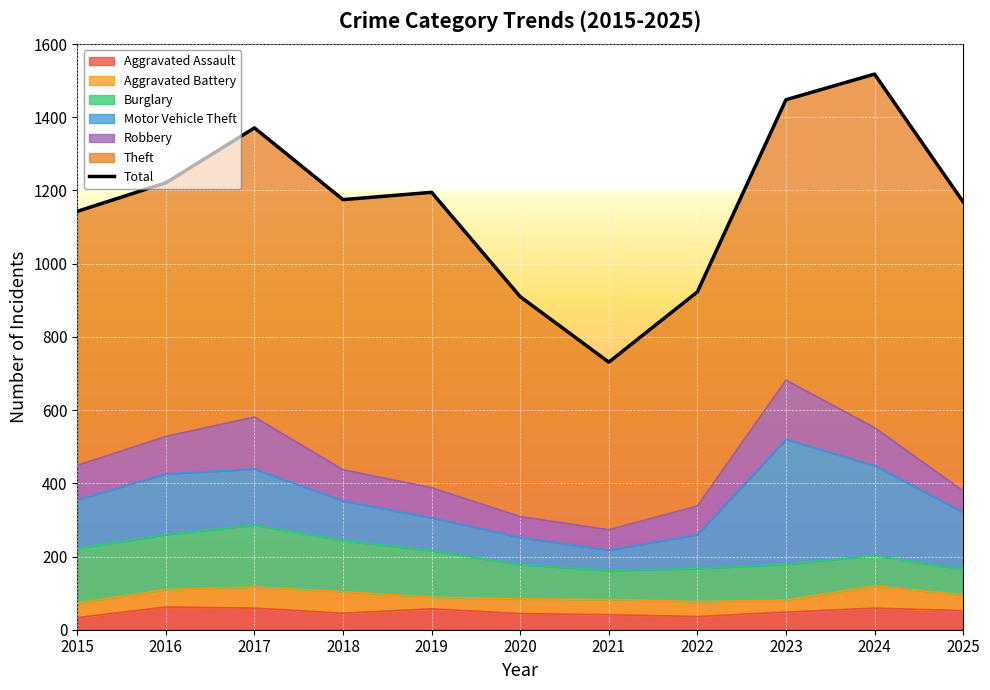

Between 2021 and 2022, which series saw the biggest shift?

Theft